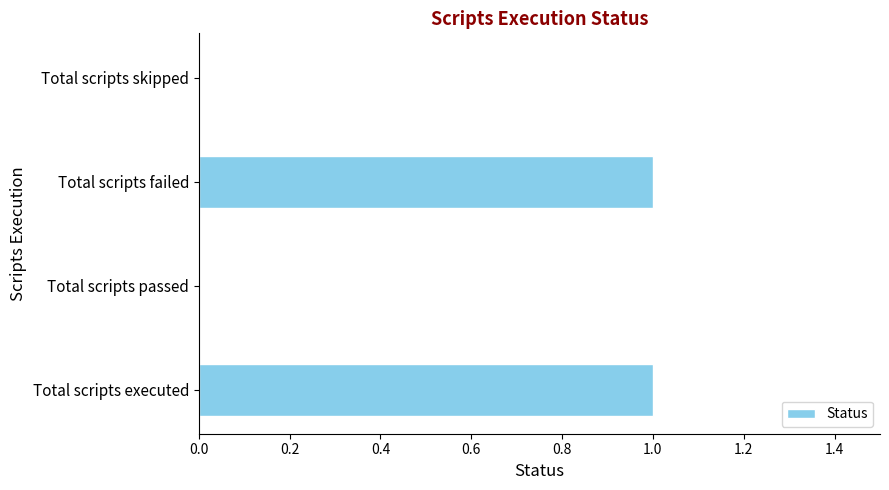

Reading bottom to top, what are all the values shown in this chart?

Total scripts executed=1	Total scripts passed=0	Total scripts failed=1	Total scripts skipped=0